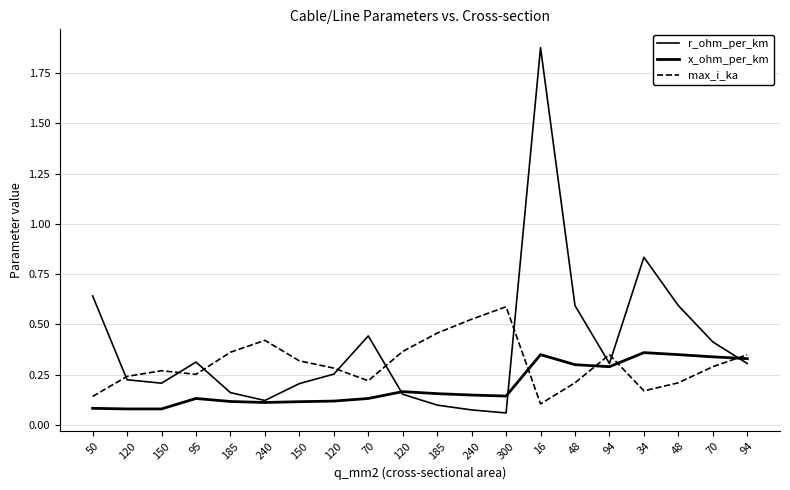

Is it true that x_ohm_per_km equals 0.5 at 16?

False